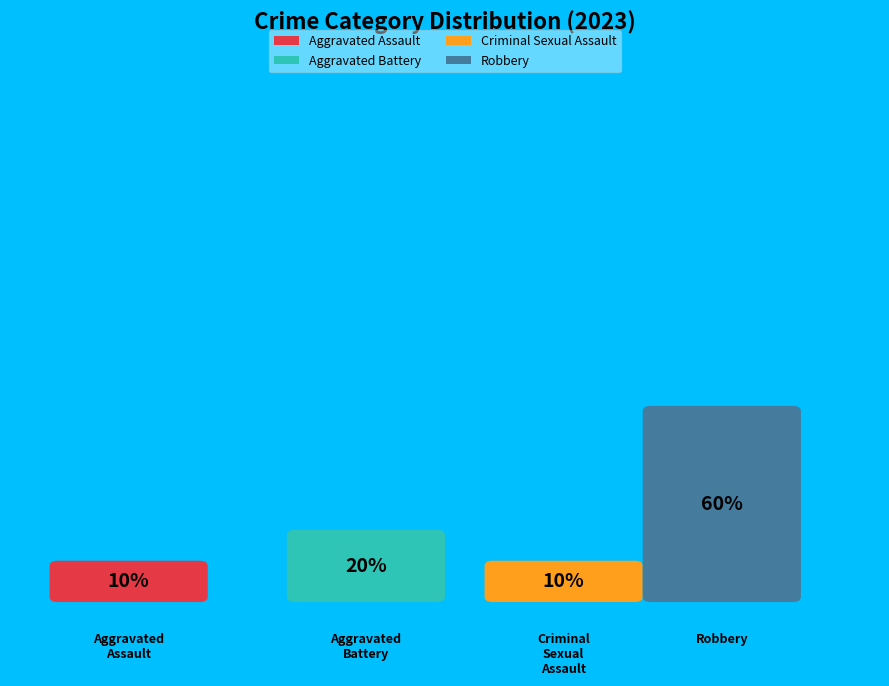

To the nearest percent, what is the difference between the largest and smallest slice percentages?

50%